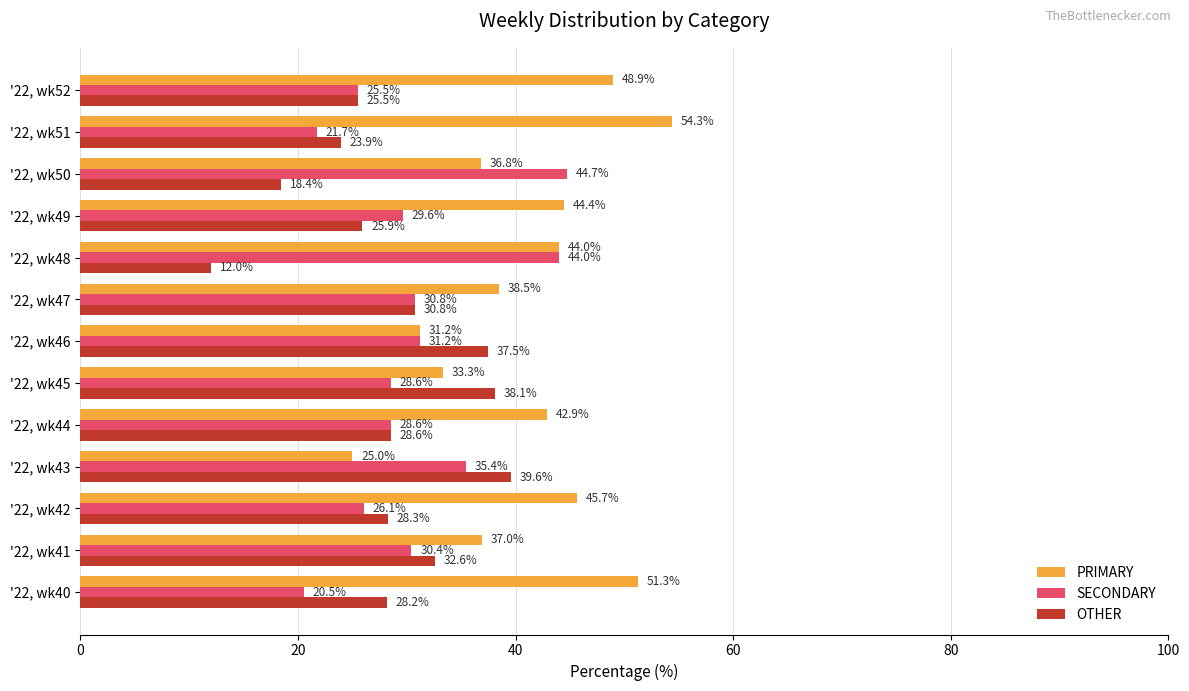

The SECONDARY series shows 32.3 at '22, wk40. True or false?

False